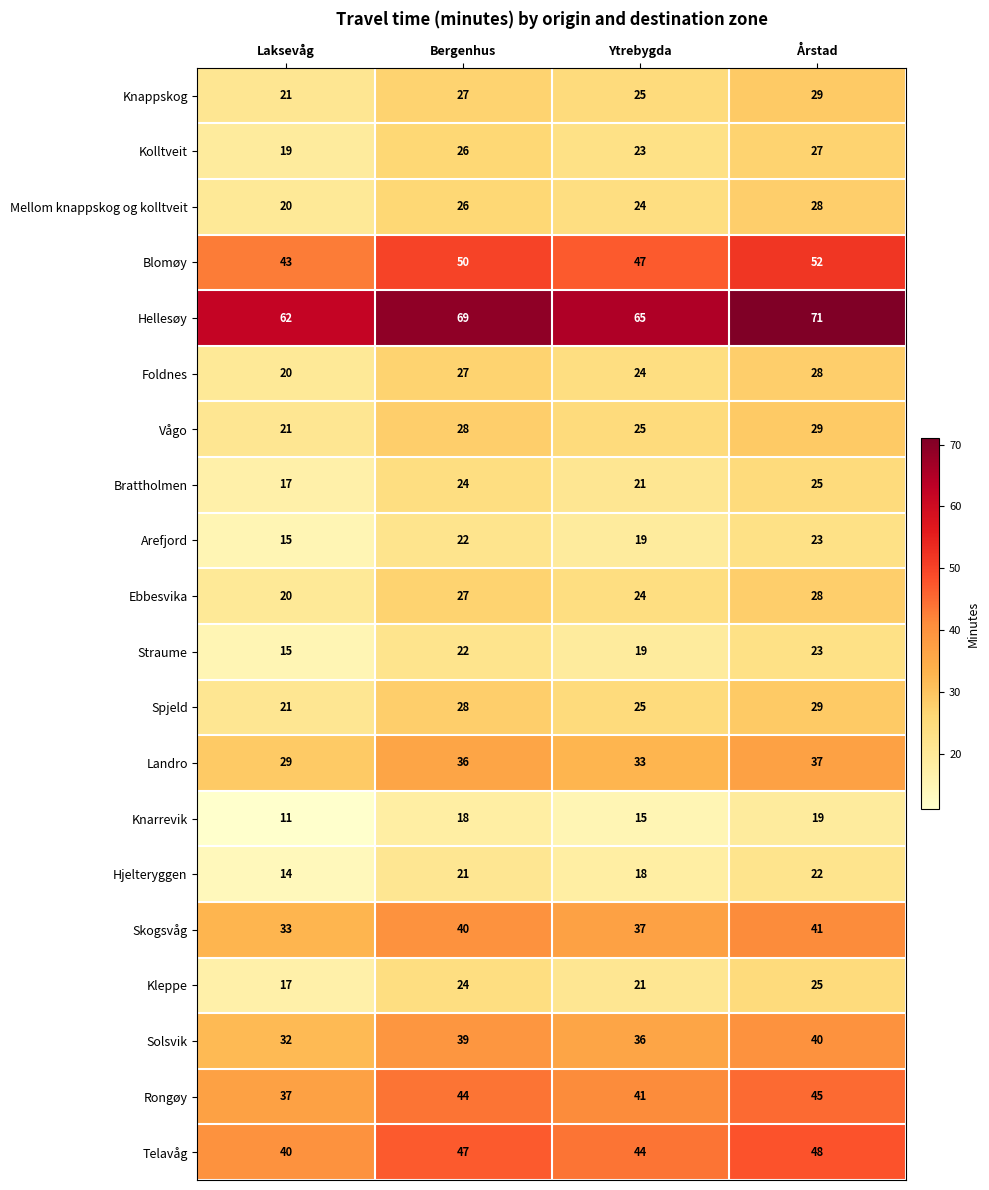

What is the spread (max minus min) of values at Ytrebygda?

50